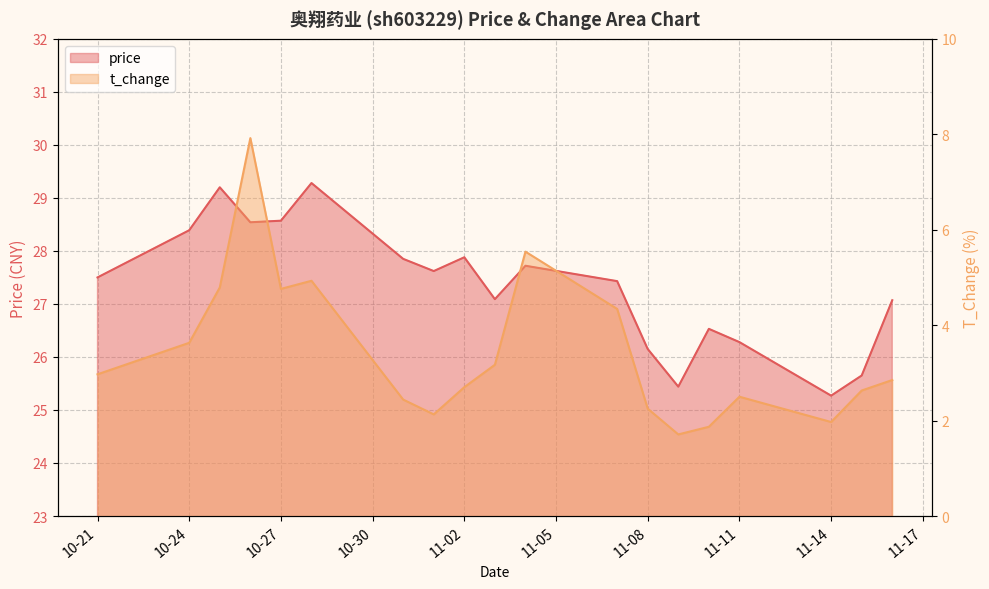

Which series has the largest total across all categories?

price